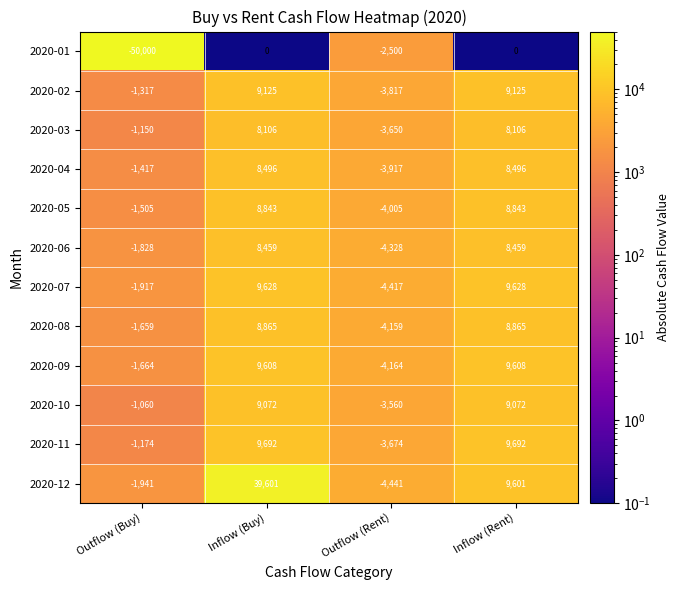

Which series changed the most between Outflow (Rent) and Inflow (Rent)?

2020-07